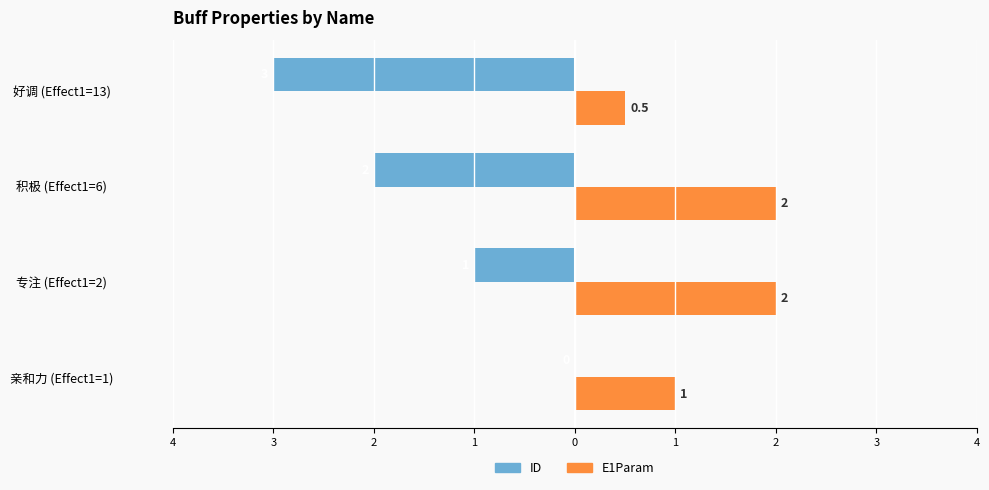

What are all the series names shown in the legend?

ID, E1Param